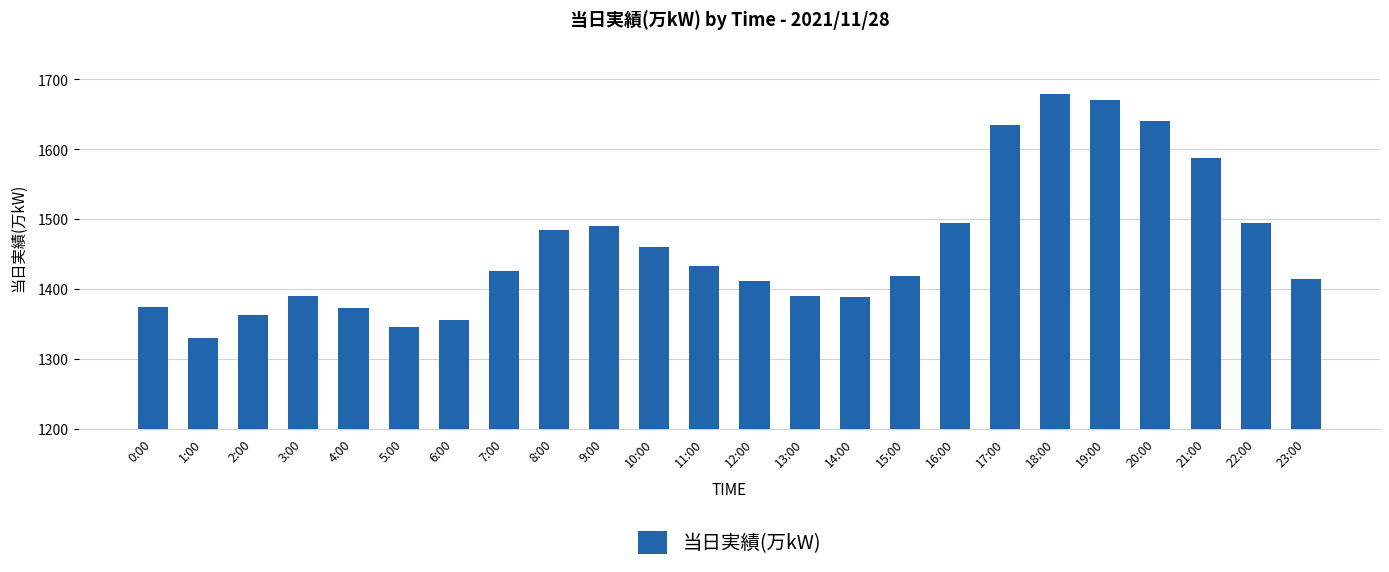

What is the value of the 10th bar from the left?

1490